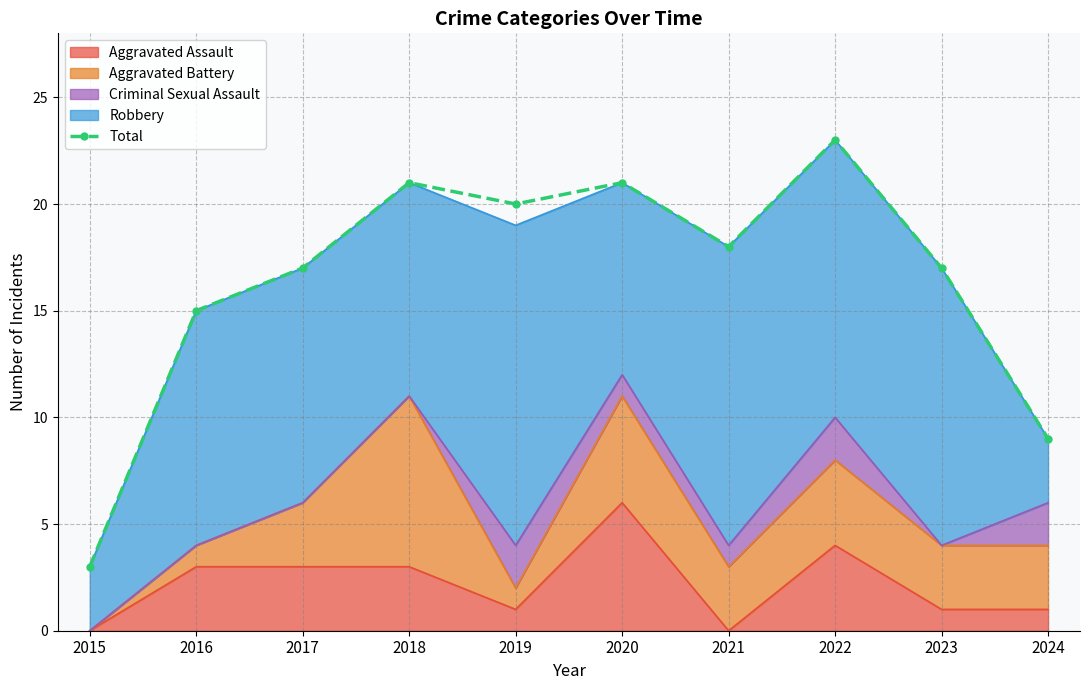

Which label corresponds to the largest value in the chart?

2022